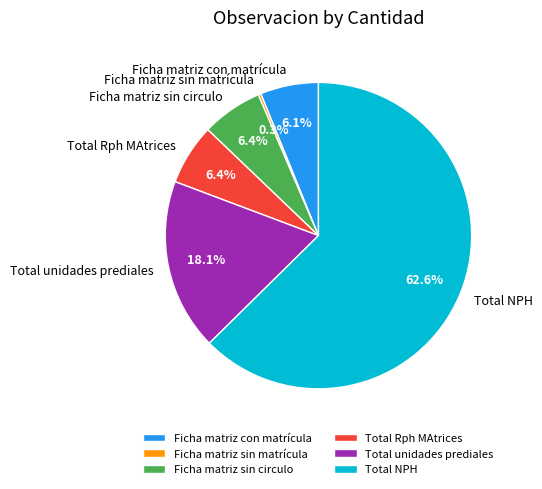

What is the largest slice in the pie chart?

Total NPH